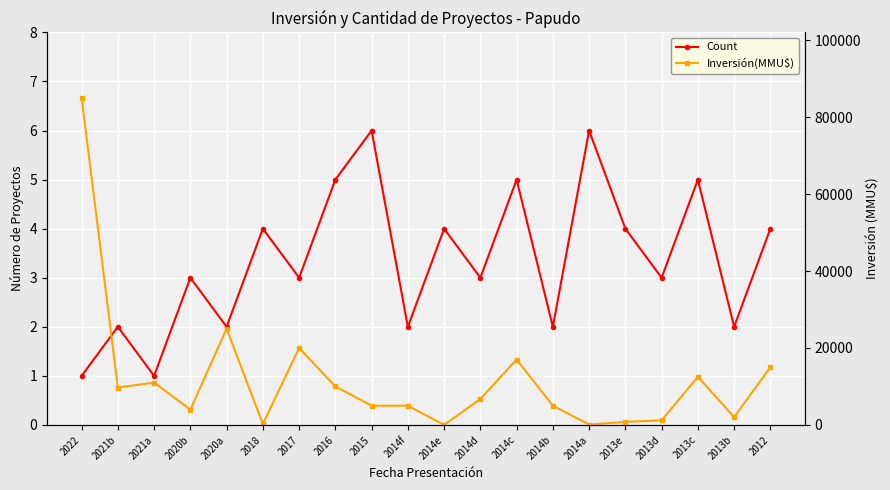

What is the total value across all series at 2014b?

5002